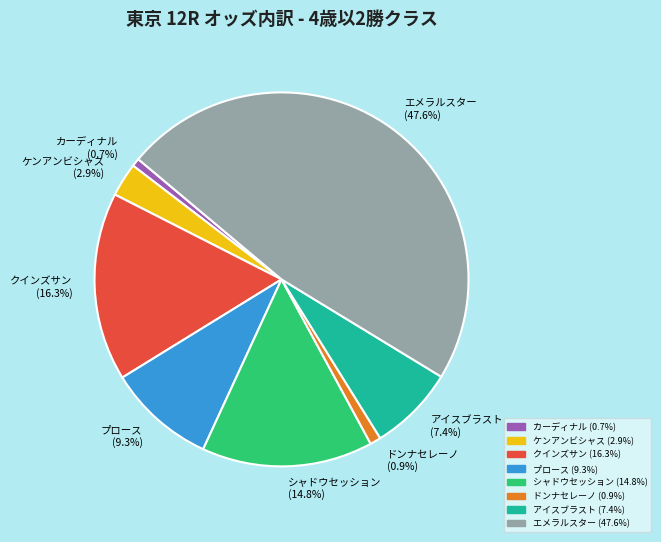

Which slice is the largest?

エメラルスター (47.6%)